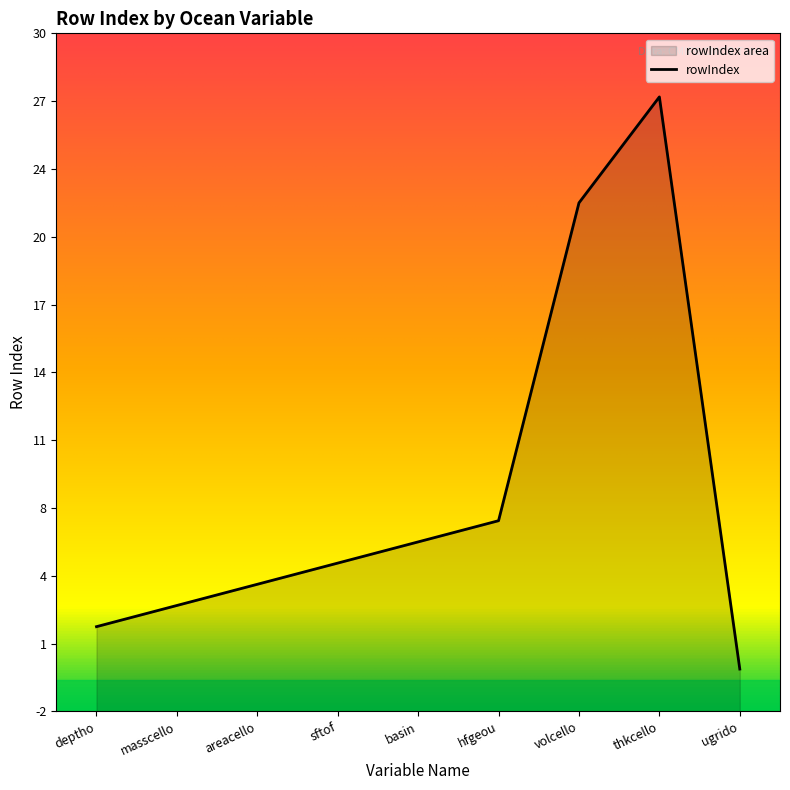

The value at sftof is 5. True or false?

True